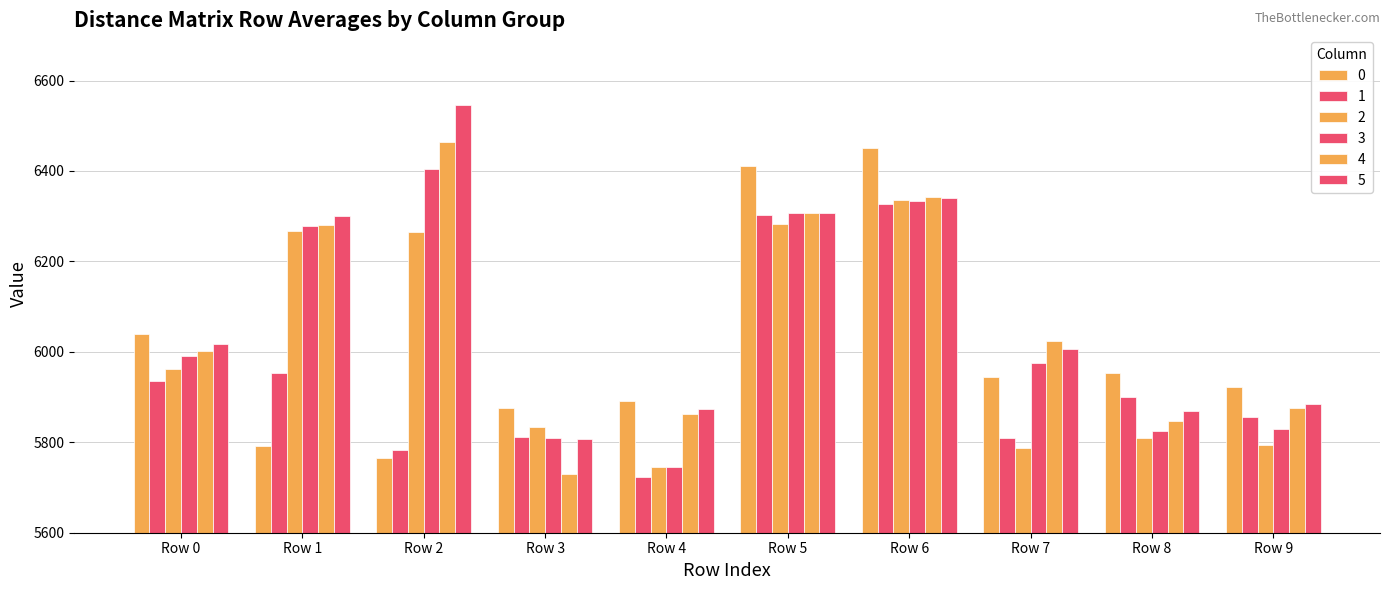

What is the maximum value for 3?

6405.2